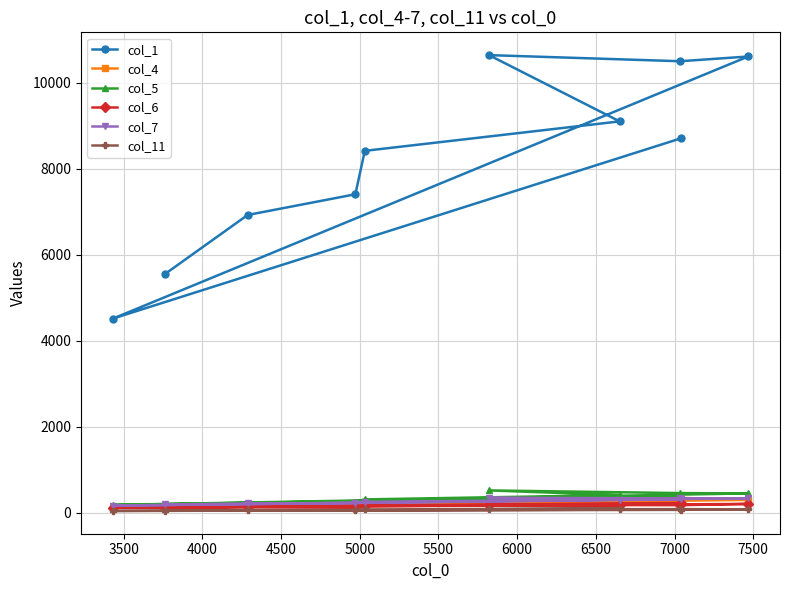

Which series has the largest range (max minus min)?

col_1